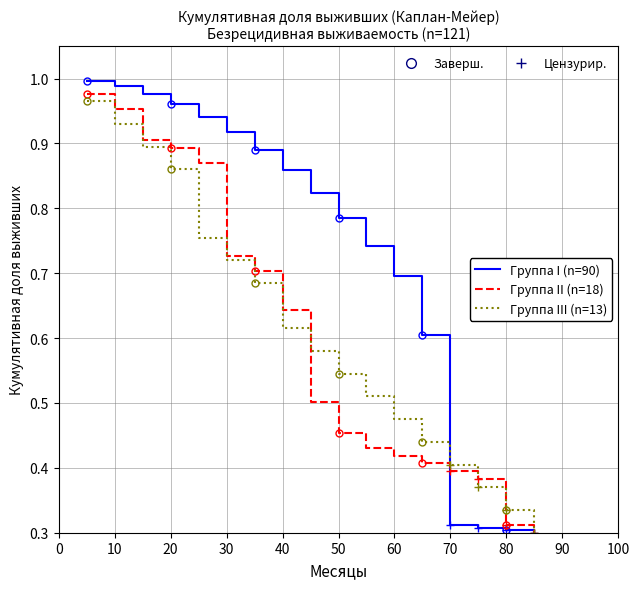

True or false: Группа III (n=13) has more than 2 points higher than both neighbors.

False